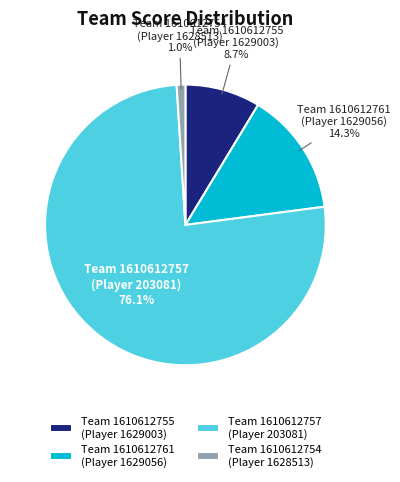

What portion of the pie excludes Team 1610612761 (Player 1629056)?

85.7%